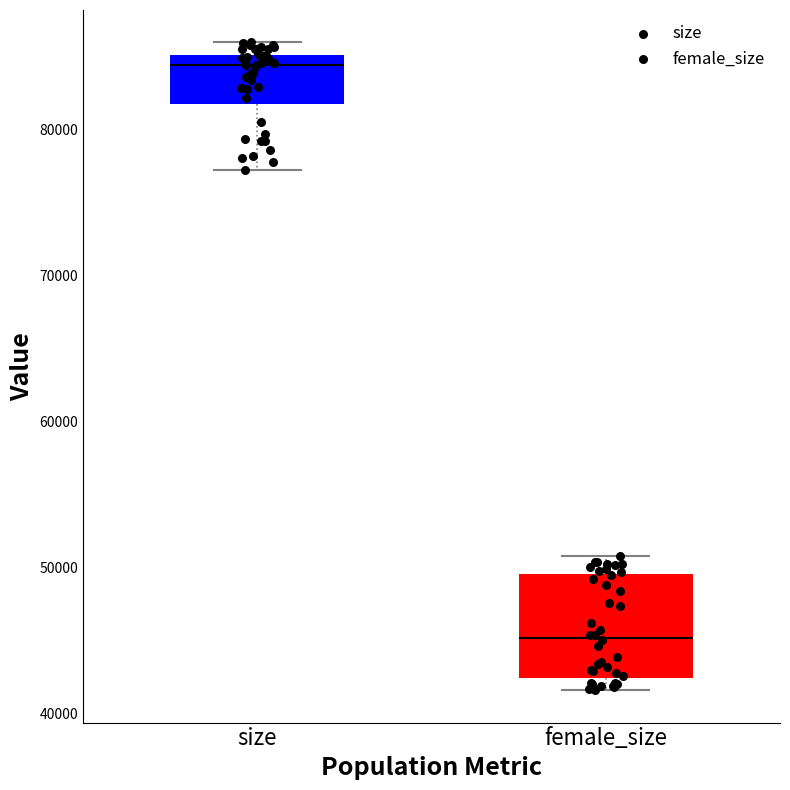

Reading left to right, transcribe this box plot: for each box, give where its median line is, the range the box spans, and where its two whiskers end, as read against the y-axis. The values are not printed on the chart, so give them approximately, as read against the axis.

size: median 84000, box 82000 to 85000, whiskers 77000 to 86000
female_size: median 45000, box 42000 to 50000, whiskers 42000 (just below the box's lower edge) to 51000